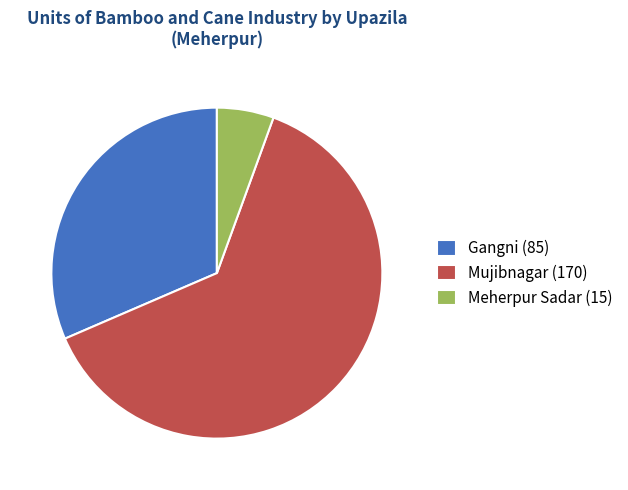

Combined, do Mujibnagar (170) and Gangni (85) account for over 50%?

Yes